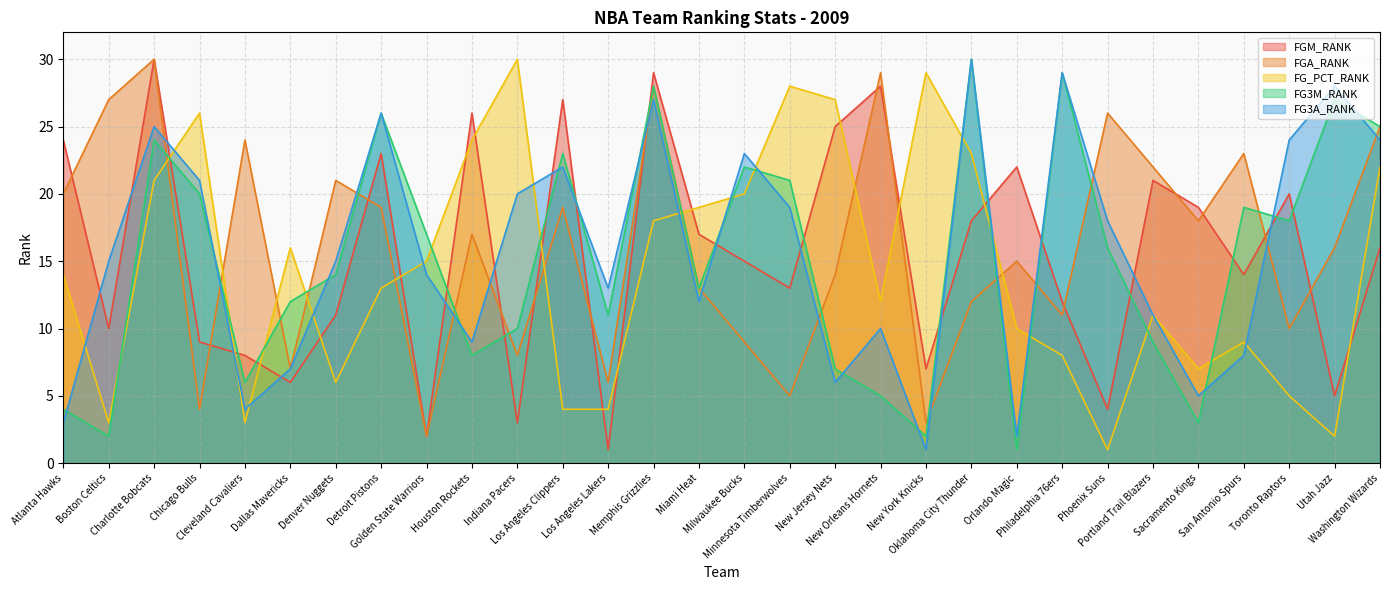

Does the chart display data point markers on the line(s)?

No